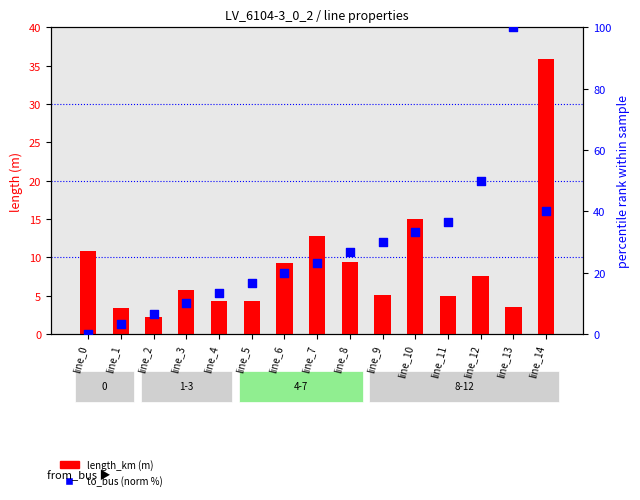

Which series reaches the maximum Y coordinate?

to_bus (norm %)